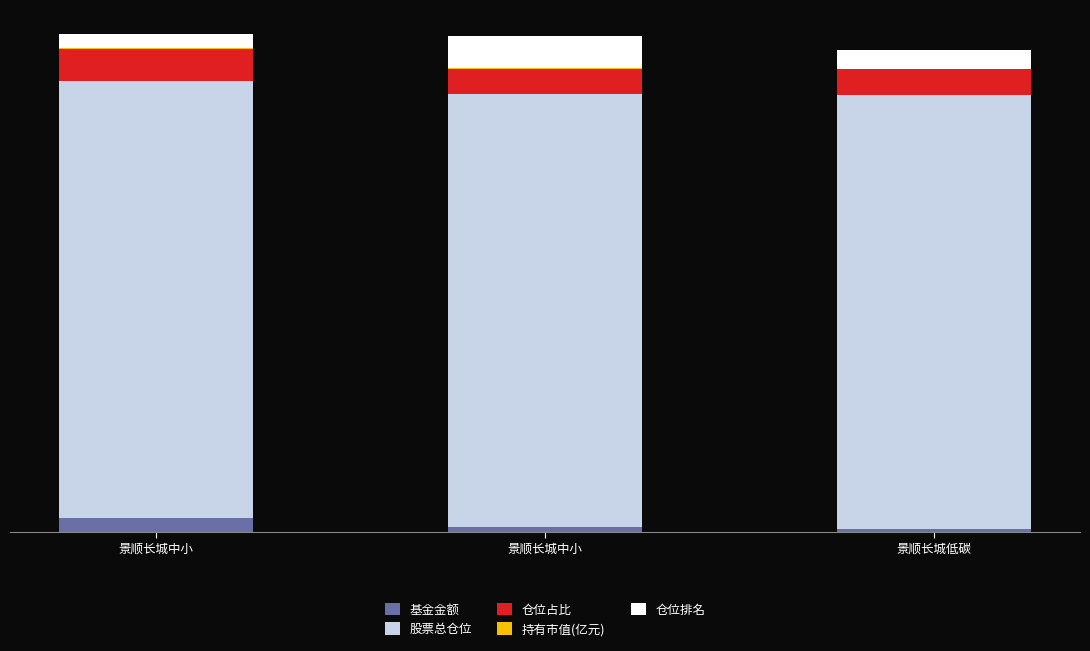

Does the chart contain stacked bars?

Yes